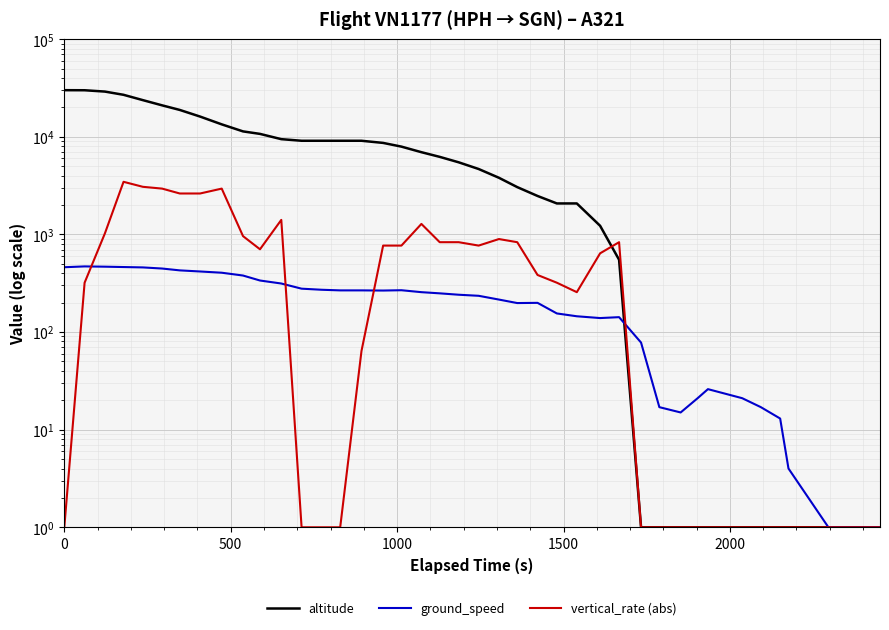

Which series ends up on top after the final intersection of altitude and vertical_rate (abs)?

vertical_rate (abs)